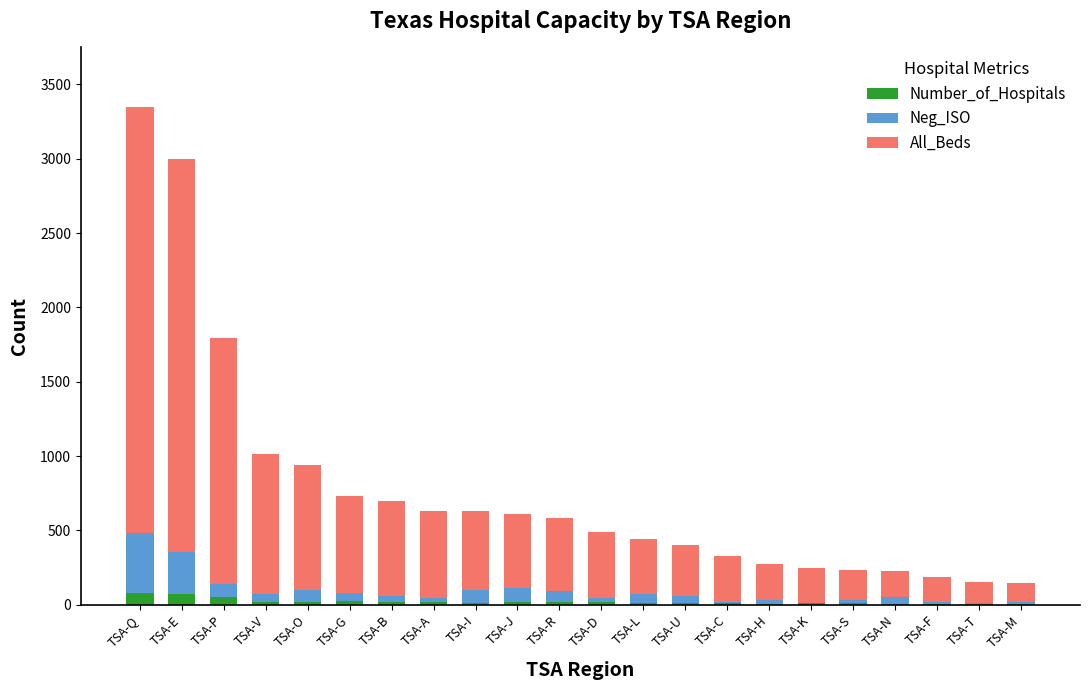

What is the sum of all Number_of_Hospitals values?

459